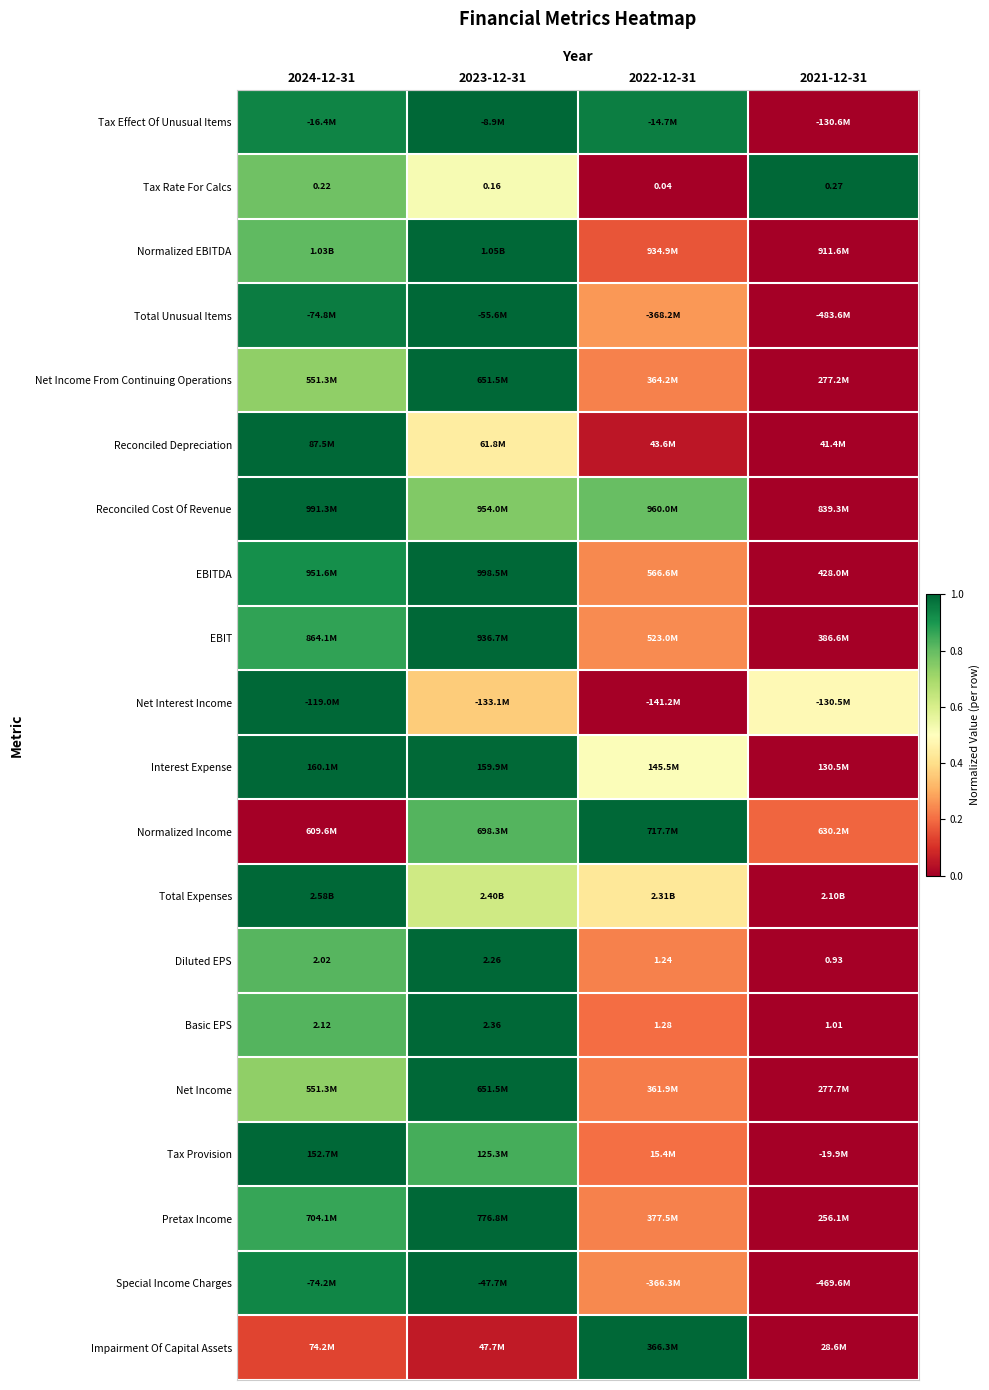

What is the spread (max minus min) of values at 2022-12-31?

1.0